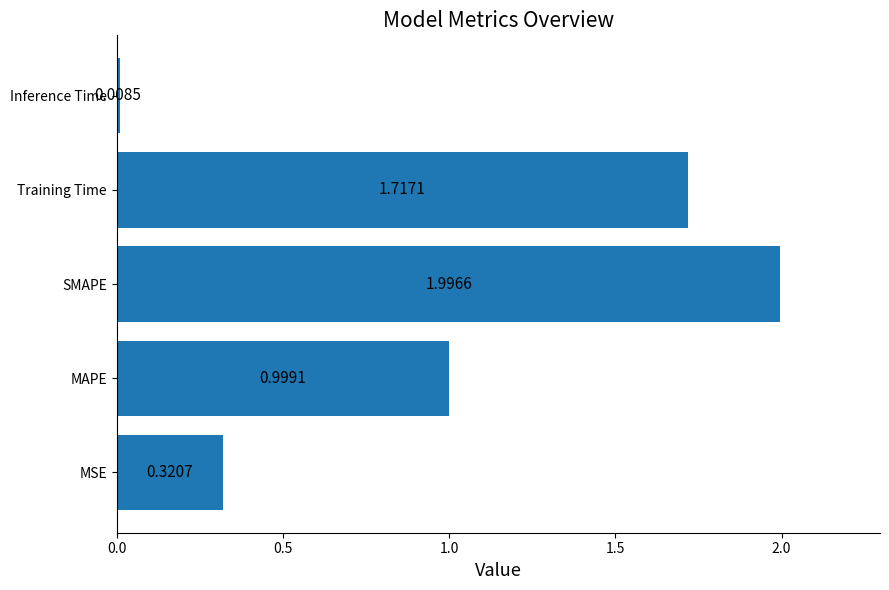

Approximately how many times larger is the value at MAPE compared to Training Time?

0.6